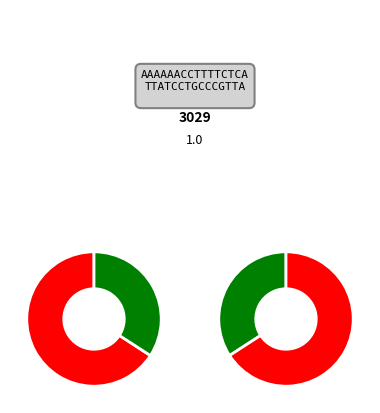

Is it true that 17 is 4% of the pie?

True